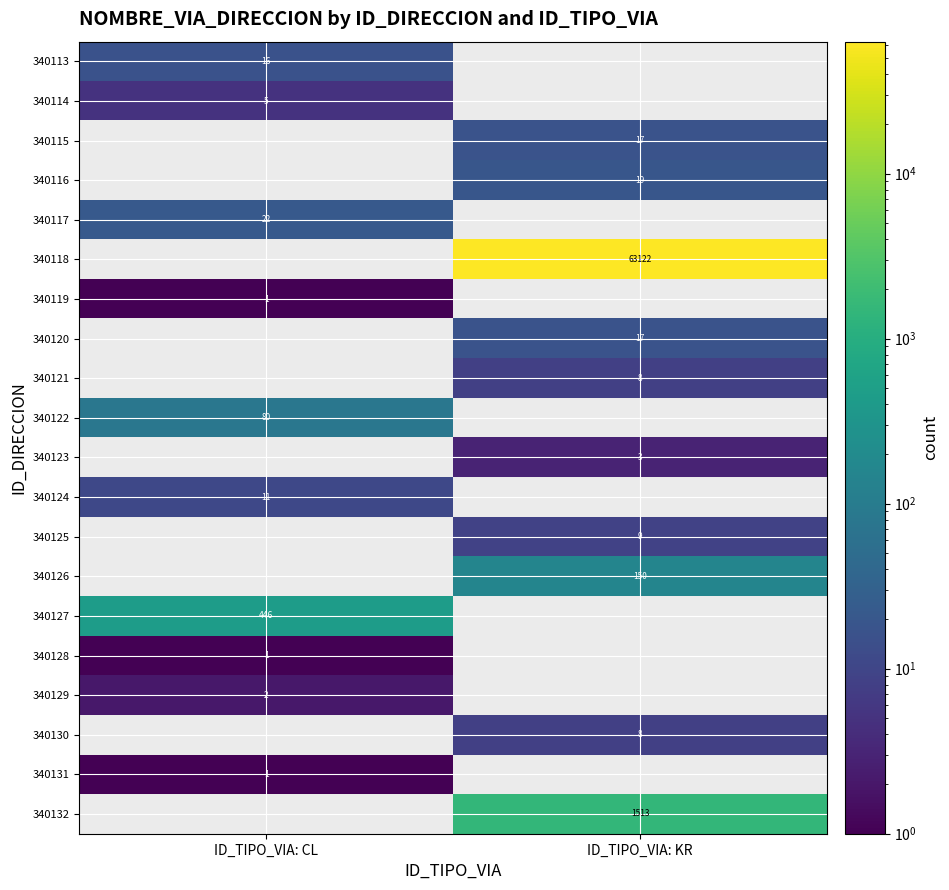

What is the minimum value shown in the chart?

1.0